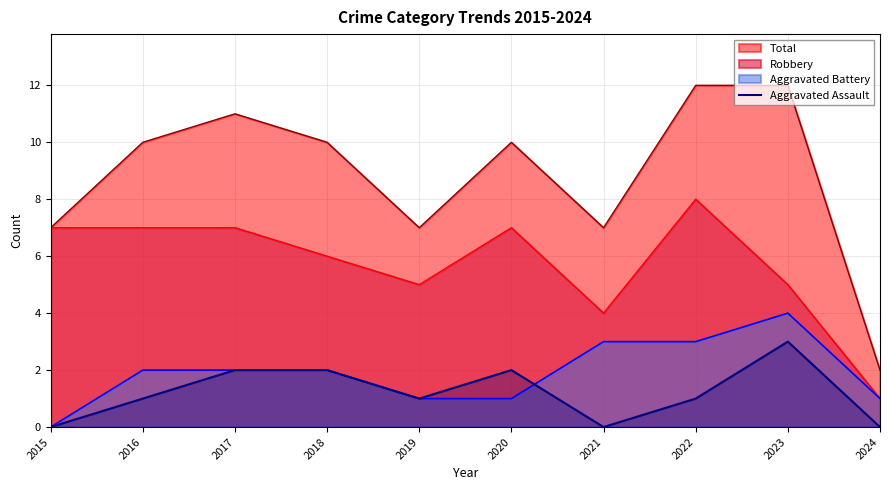

True or false: Total and Aggravated Battery cross at least once.

False